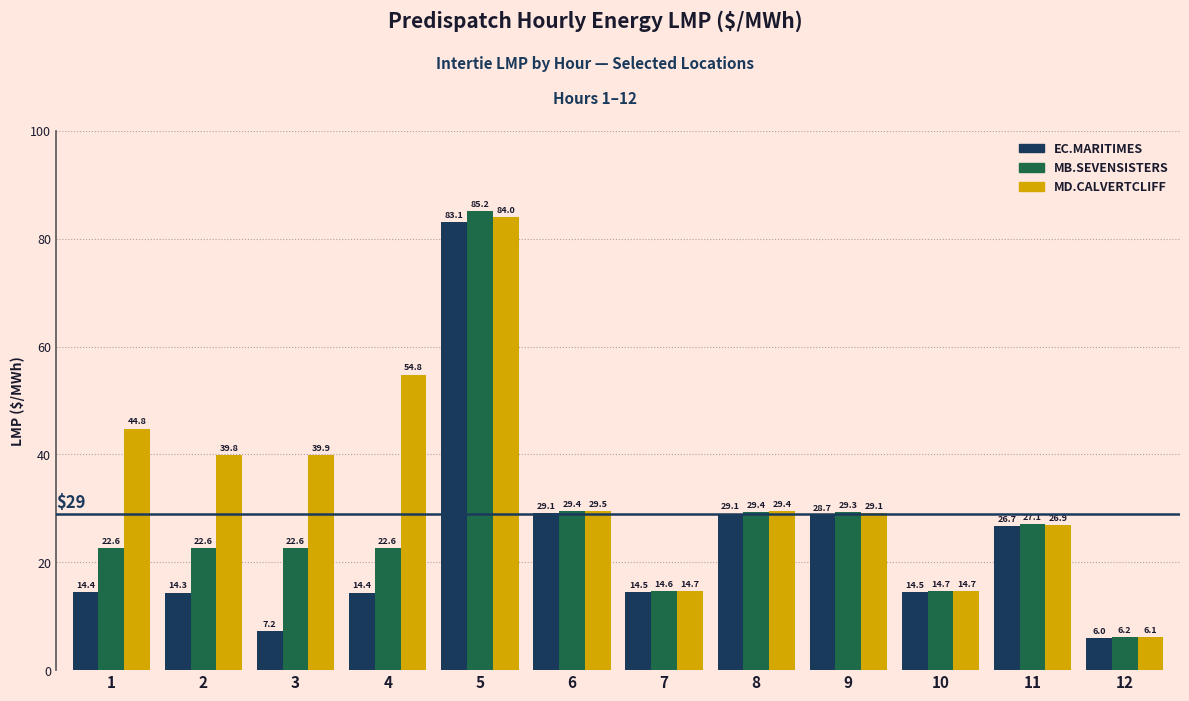

How many series are shown in this chart?

3